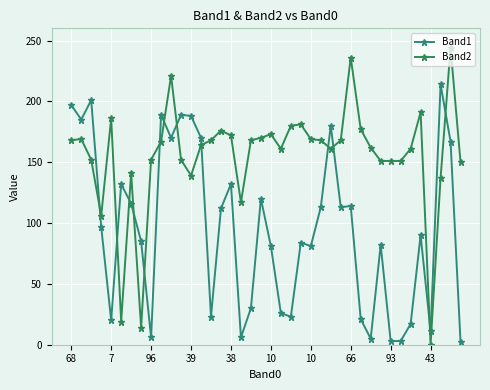

Does the chart display data point markers on the line(s)?

Yes